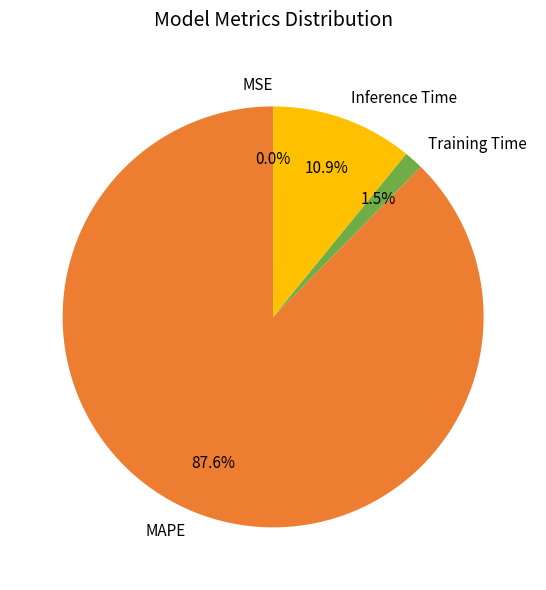

Which has a higher value, MAPE or Inference Time?

MAPE